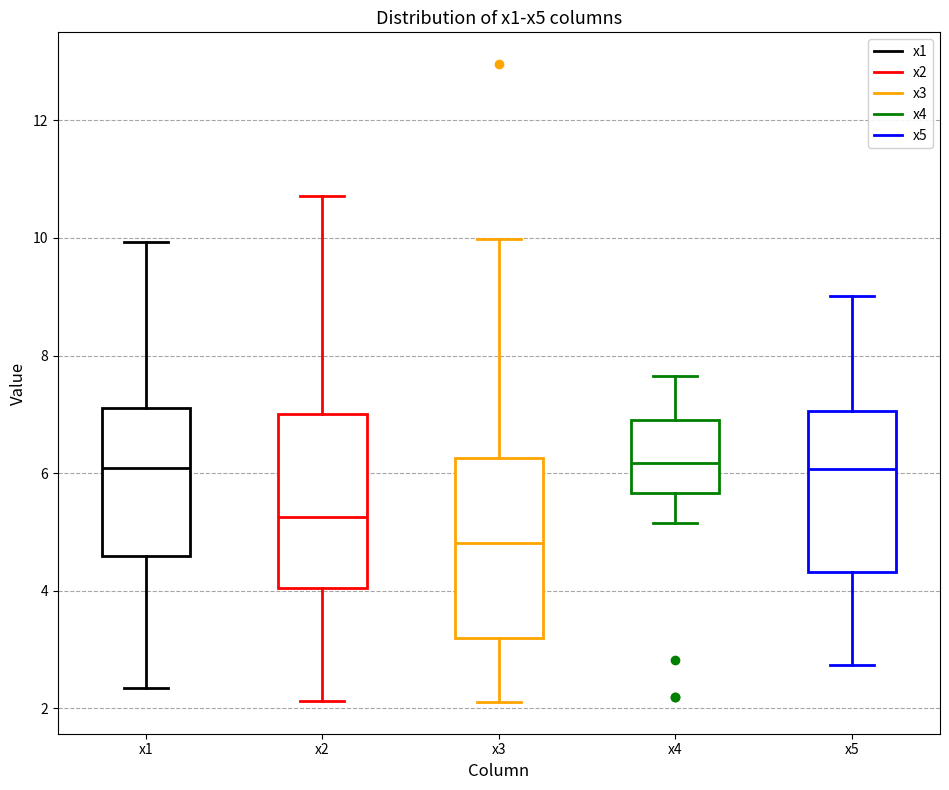

Where does the median line of the box for x3 sit on the y-axis? The values are not printed on the chart, so give them approximately, as read against the axis.

4.8